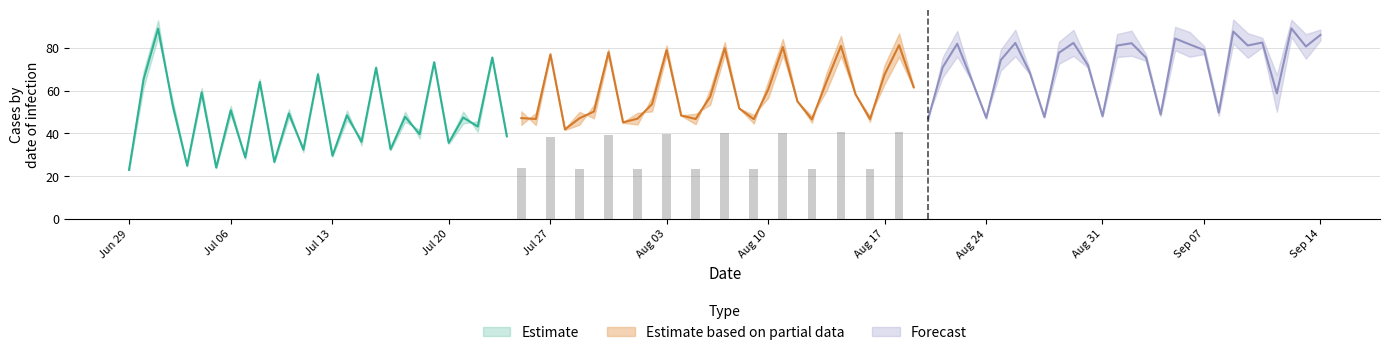

What is the difference between the highest and lowest values at Row 1?

62.3